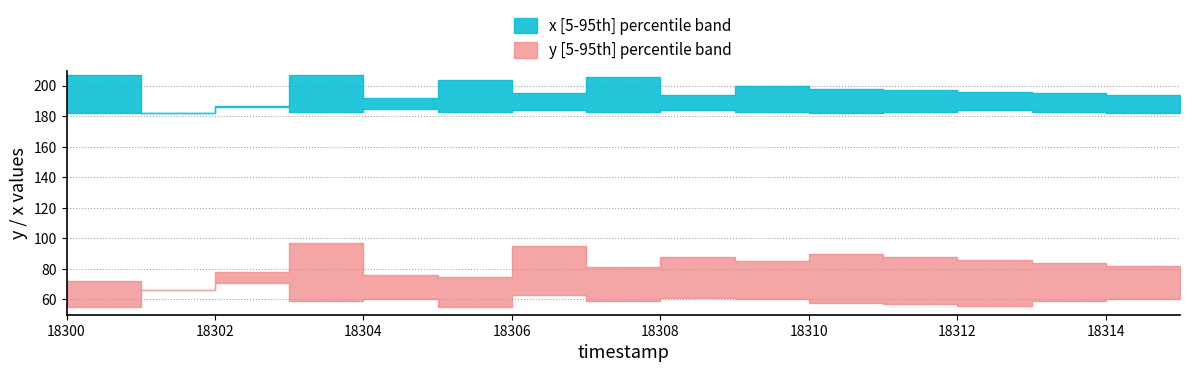

True or false: x_p95 and y_p5 cross at least once.

False